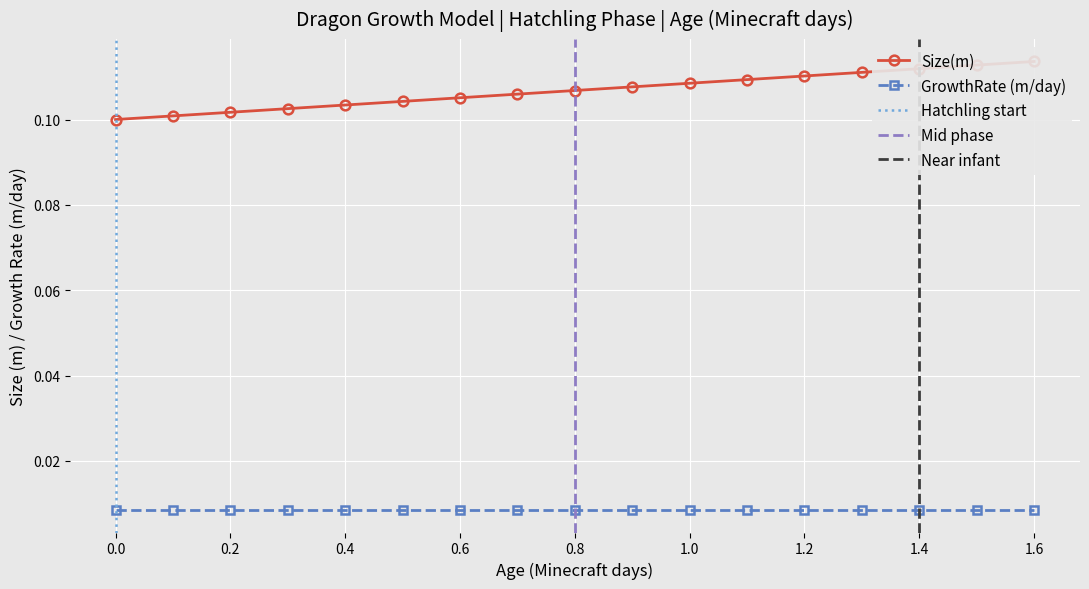

Is this an area chart (filled region under the line)?

No